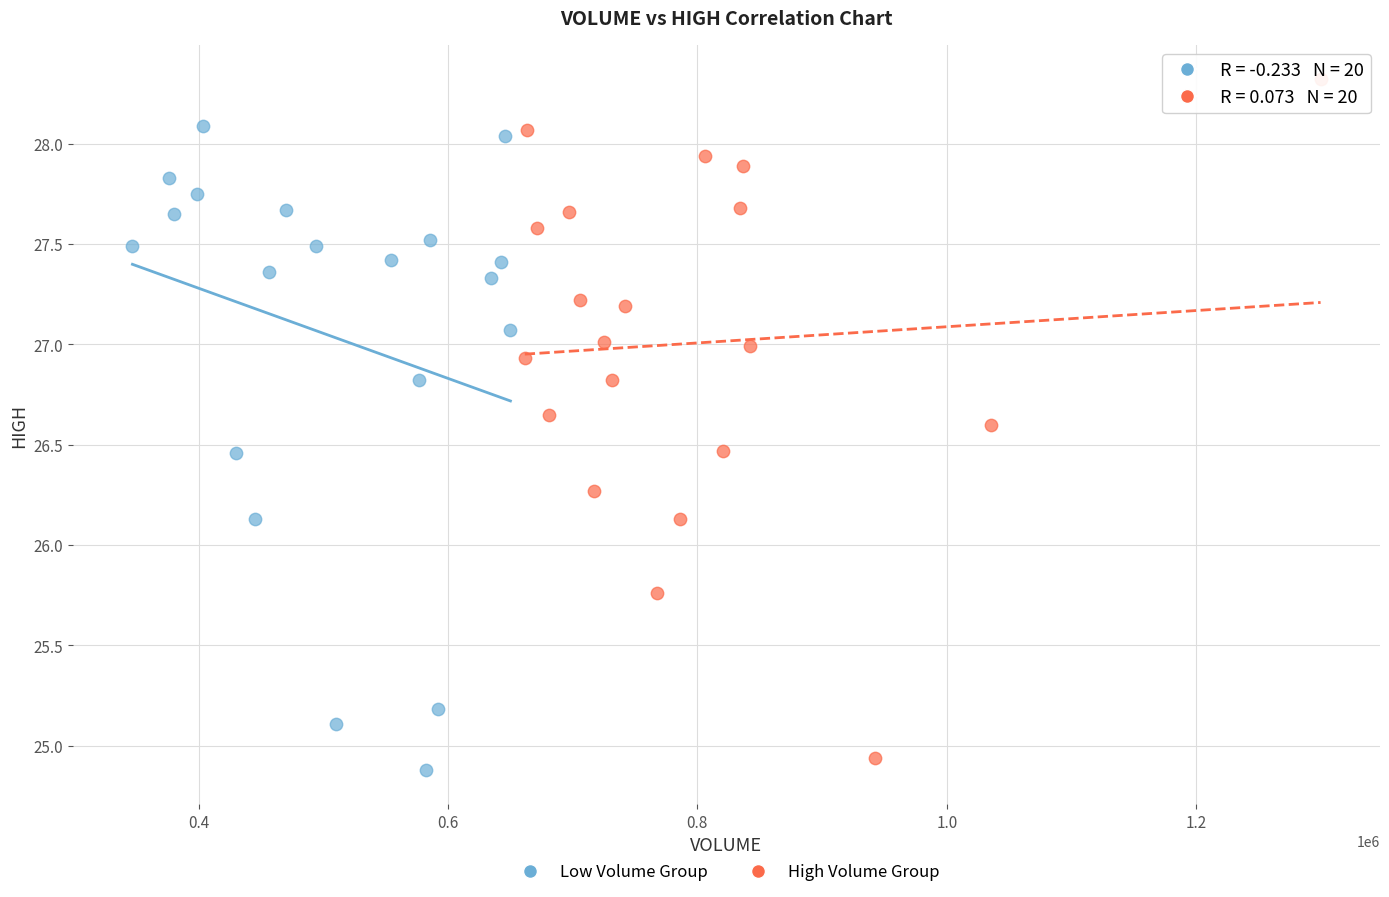

Which series contains the highest Y value?

High Volume Group